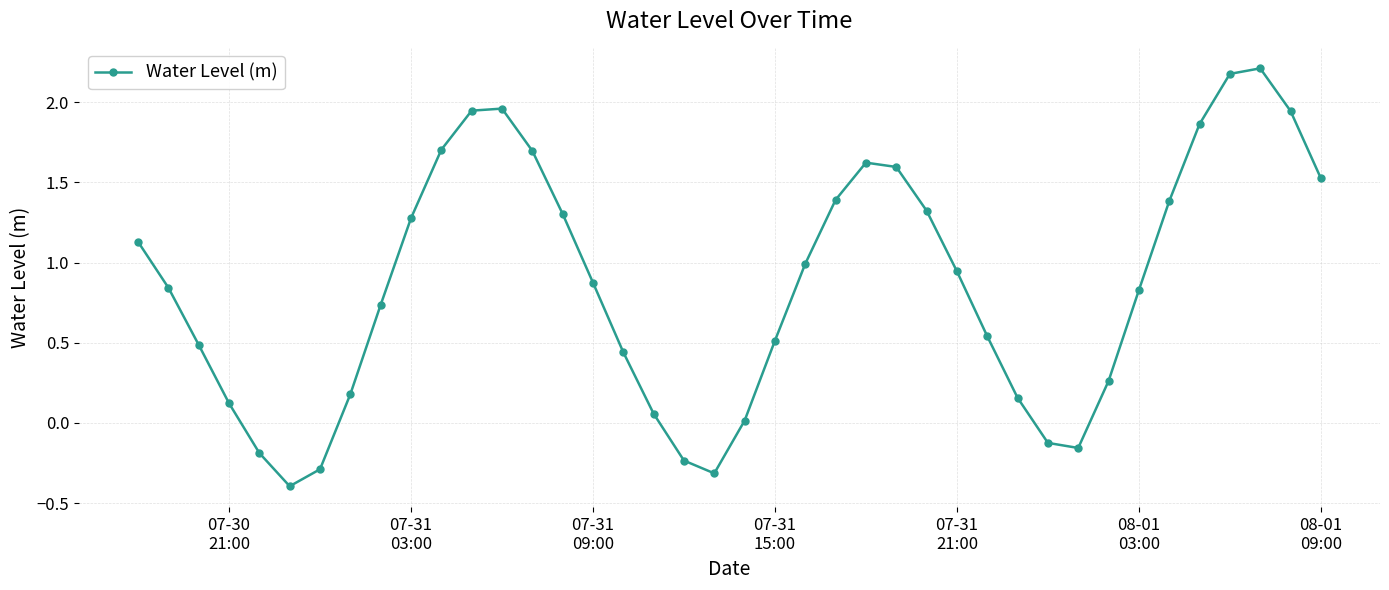

What is the sum of all values?

34.3